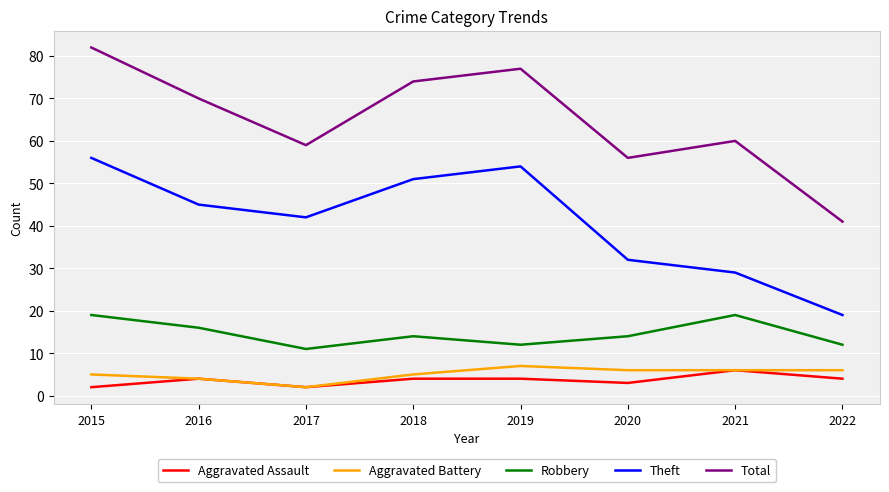

How many interior local valleys does the Total series have?

2